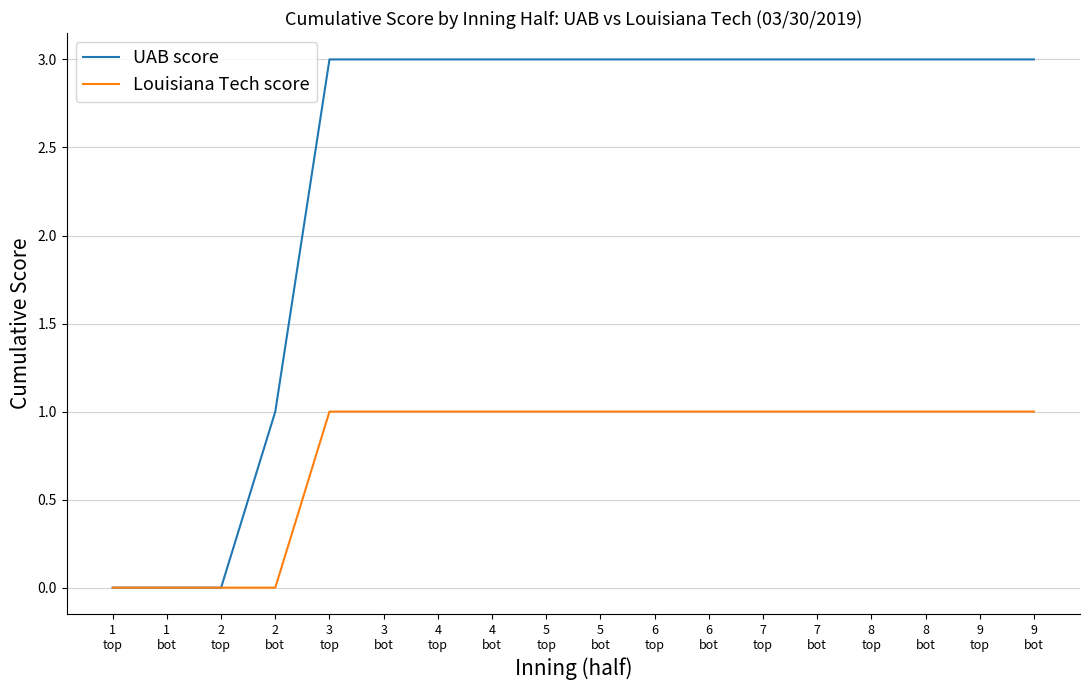

Which series has the widest spread of values?

UAB score